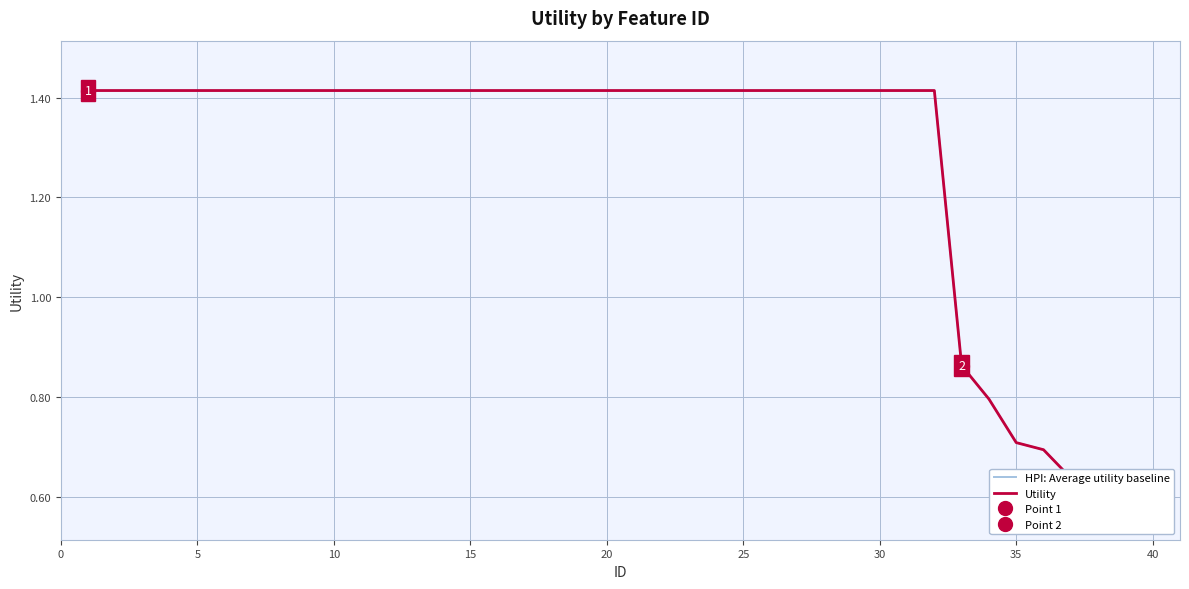

Count the number of categories in the chart.

40